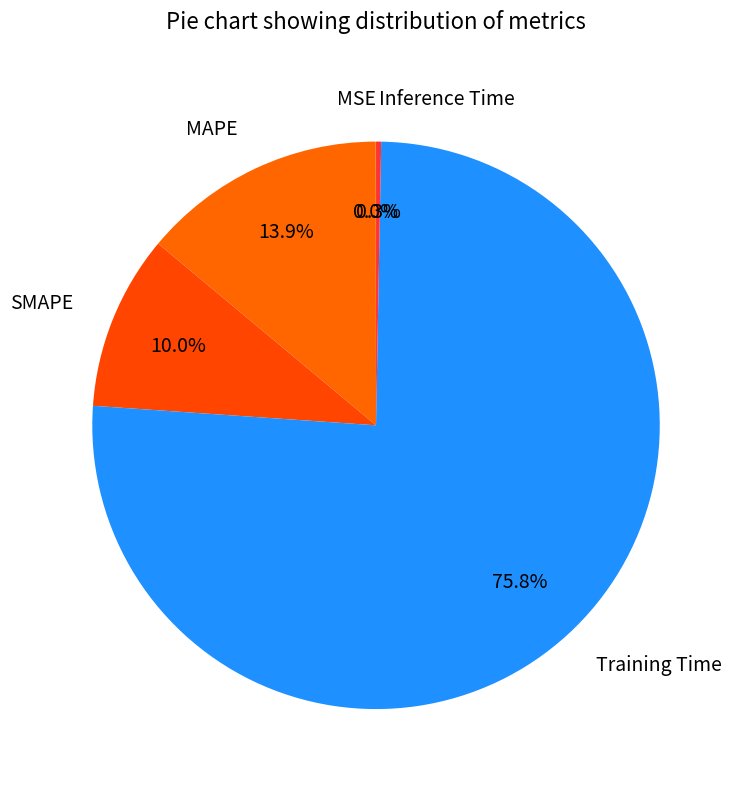

Combined, do MAPE and Inference Time account for over 50%?

No